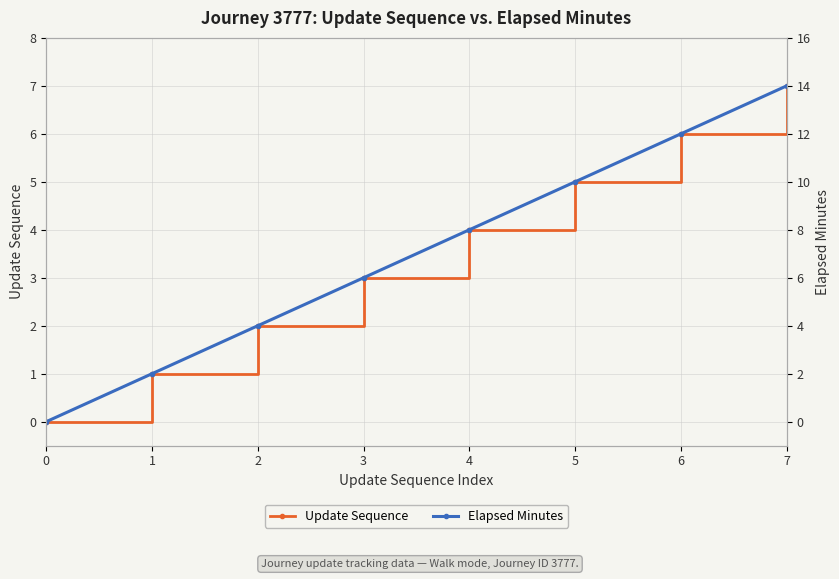

True or false: Update Sequence and Elapsed Minutes cross at least once.

False